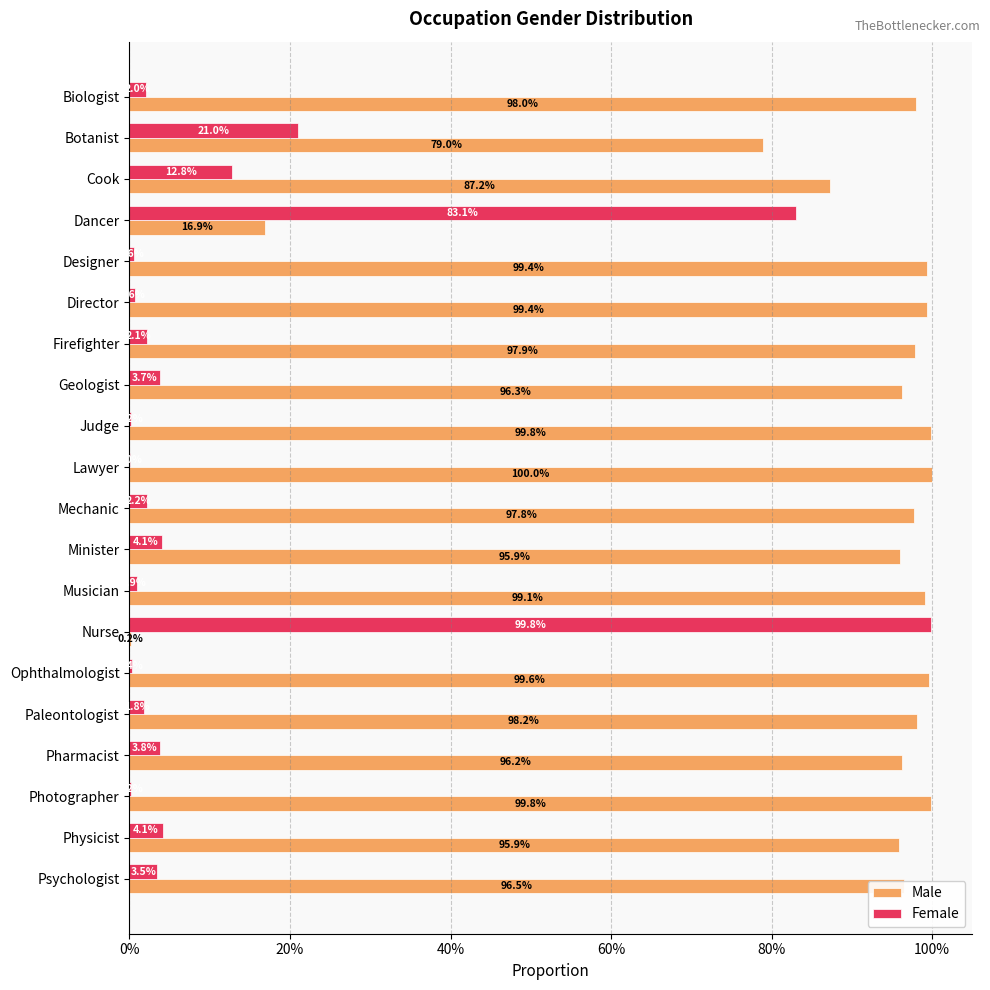

What is the sum of all Female values?

2.5